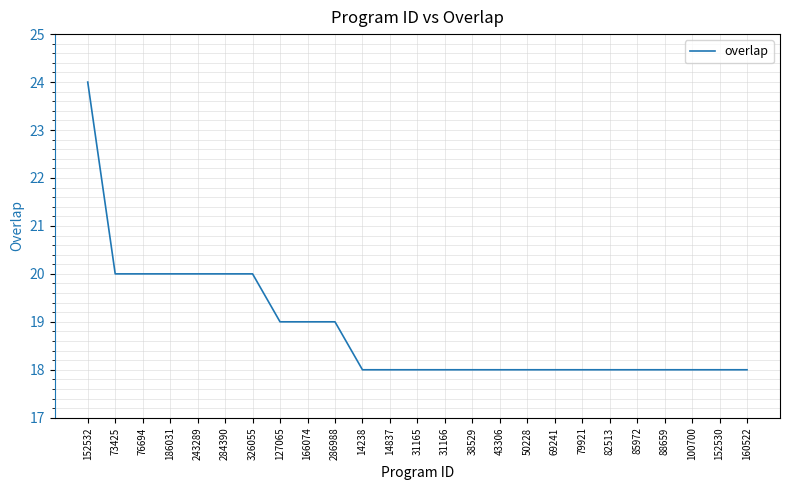

What is the sum of the values at 31166 and 326055?

38